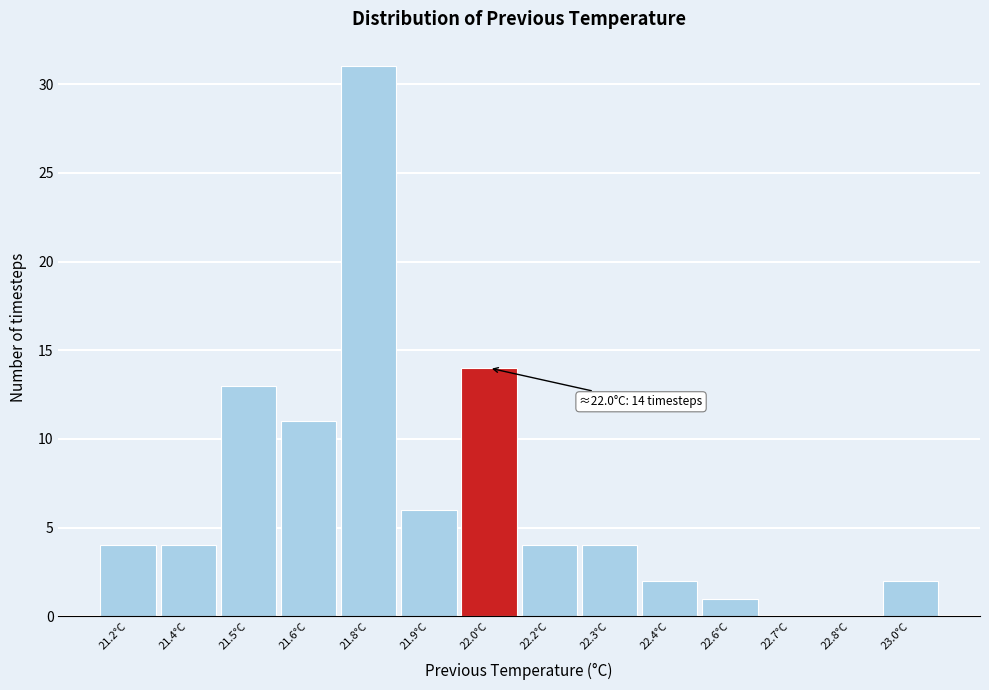

Reading left to right, list all the values displayed in this chart.

21.2°C=4	21.4°C=4	21.5°C=13	21.6°C=11	21.8°C=31	21.9°C=6	22.0°C=14	22.2°C=4	22.3°C=4	22.4°C=2	22.6°C=1	22.7°C=0	22.8°C=0	23.0°C=2